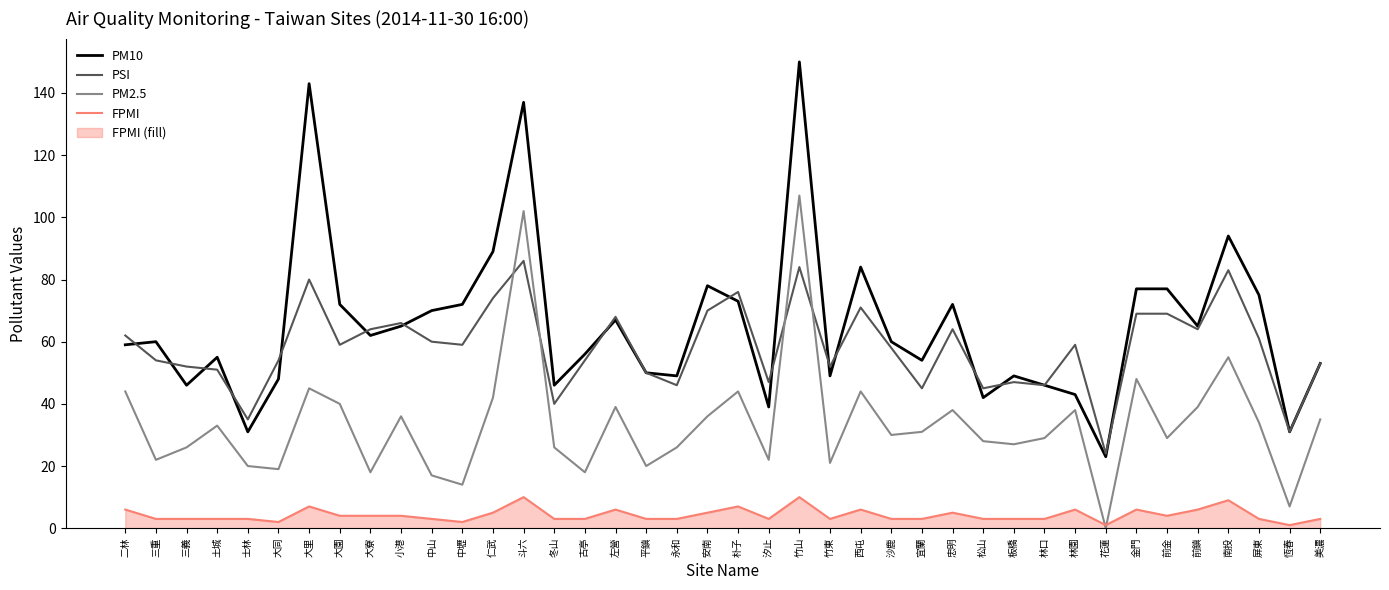

What is the difference between the second highest and second lowest values in the PM10 series?

112